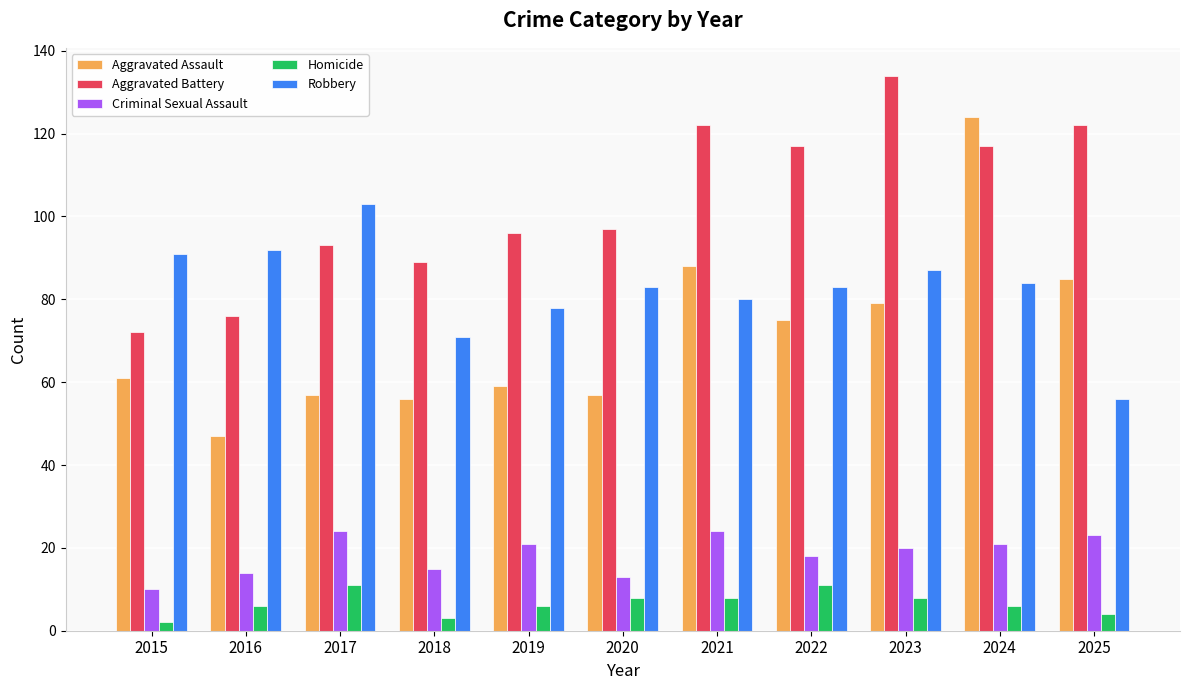

What is the smallest value displayed?

2